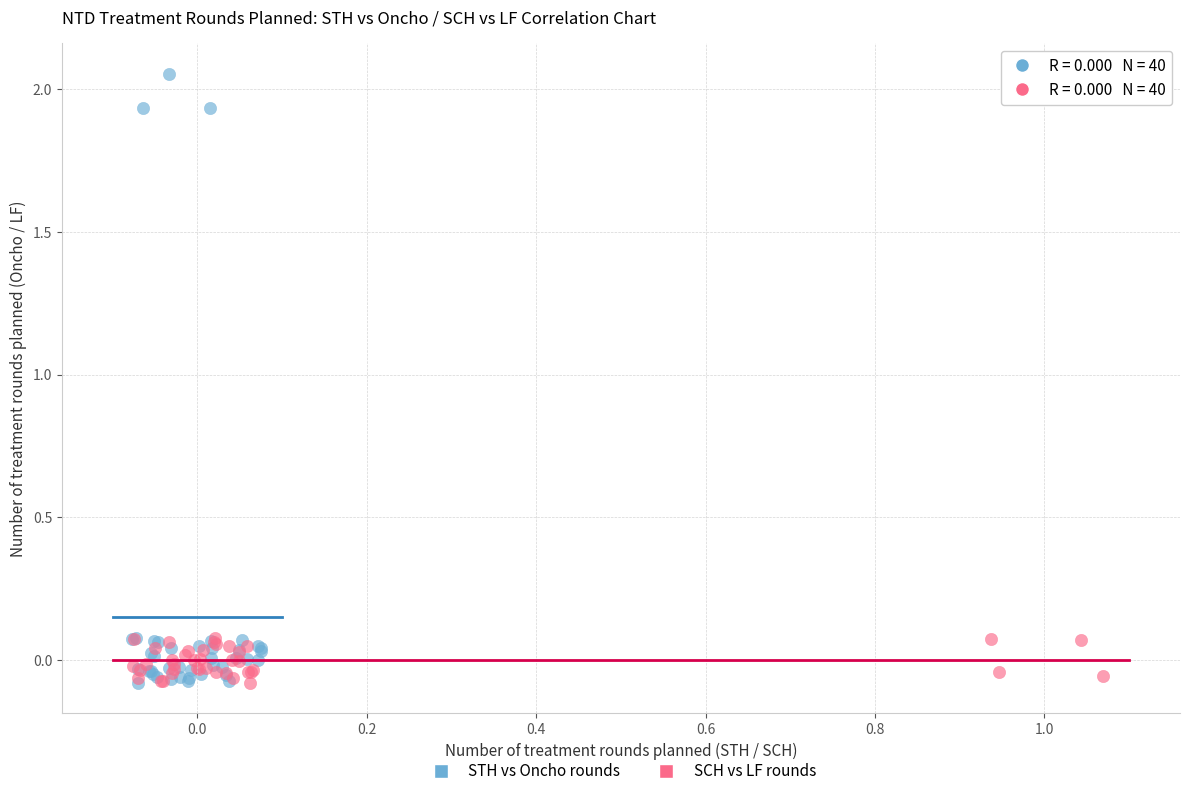

What are all the series names shown in the legend?

STH vs Oncho rounds, SCH vs LF rounds